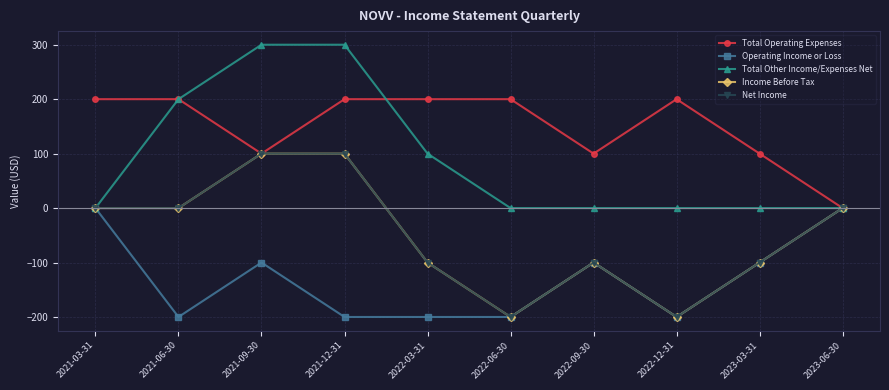

Does the chart have visible grid lines?

Yes